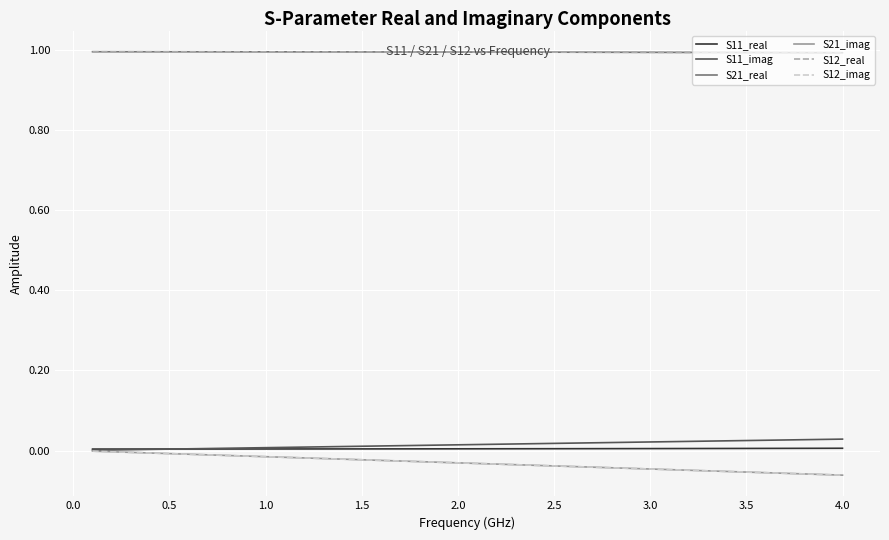

Does the chart display data point markers on the line(s)?

No